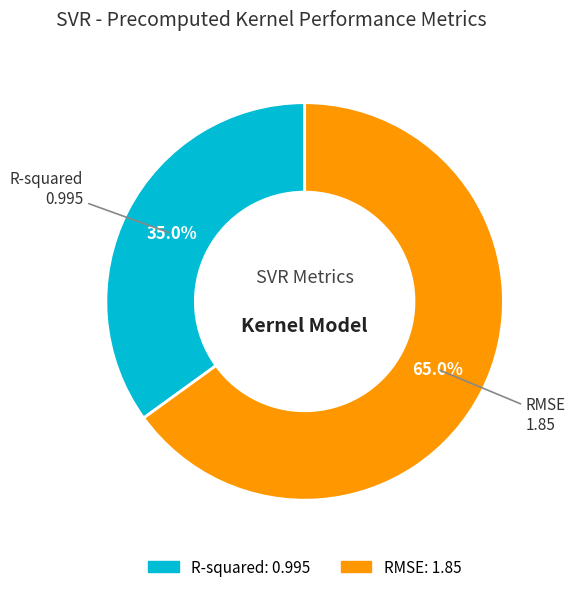

What is the ratio of the value at R-squared to the value at RMSE?

0.5